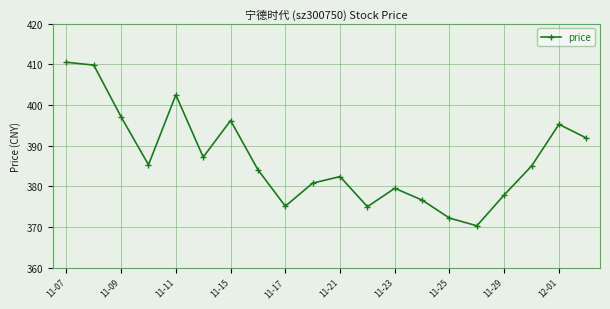

What is the difference between the maximum and minimum values?

40.2